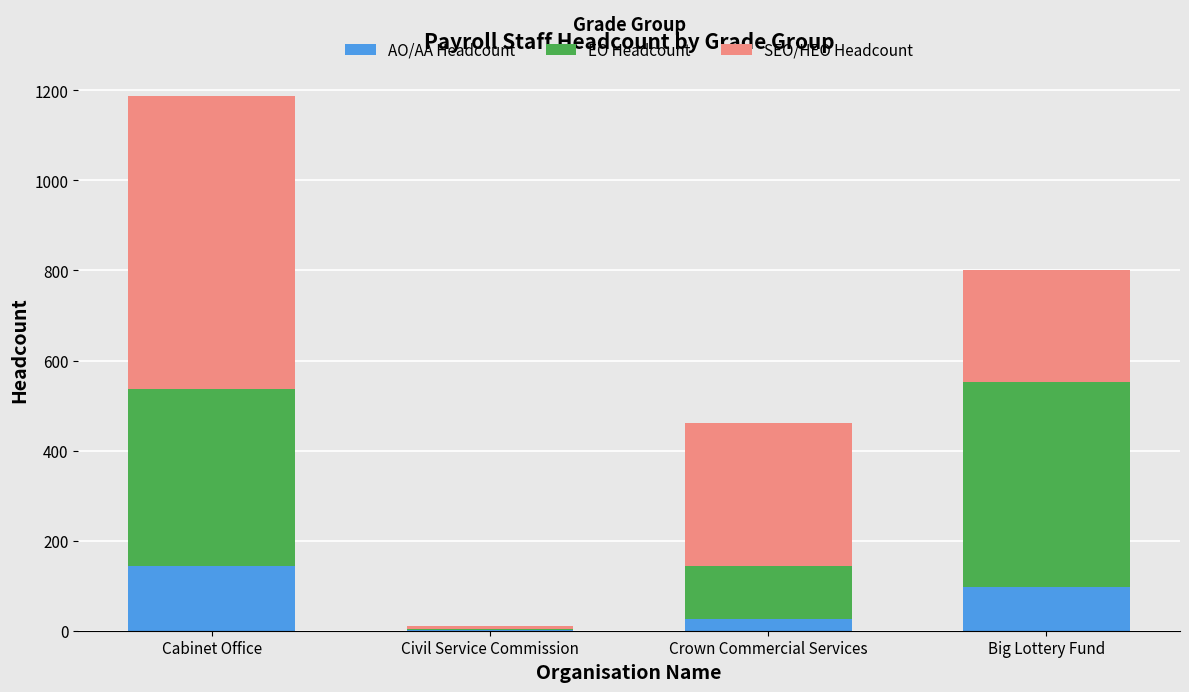

How many data points does each series have?

4